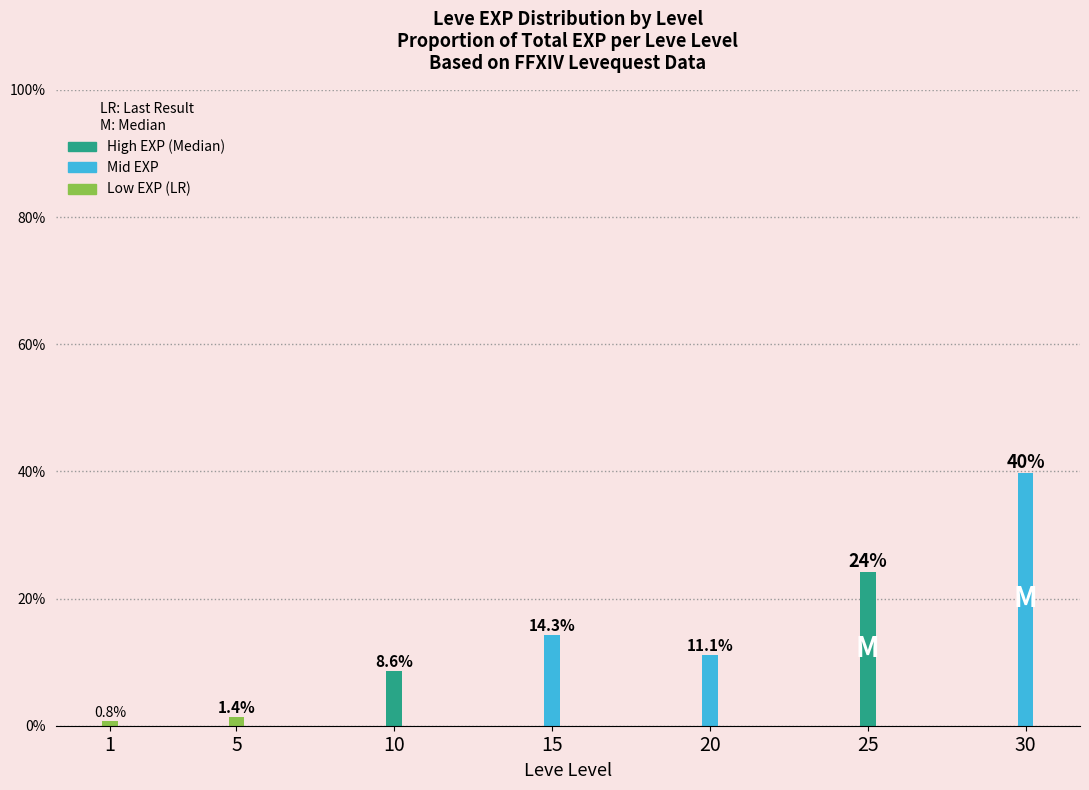

Are the bars horizontal?

No